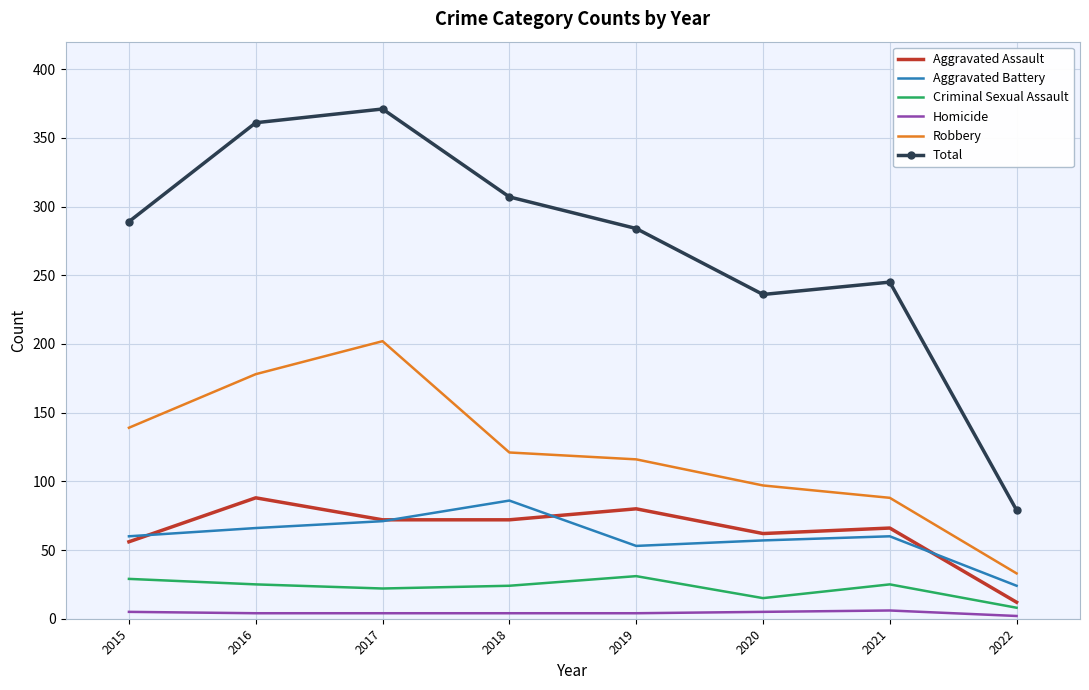

True or false: Aggravated Assault and Homicide cross at least once.

False